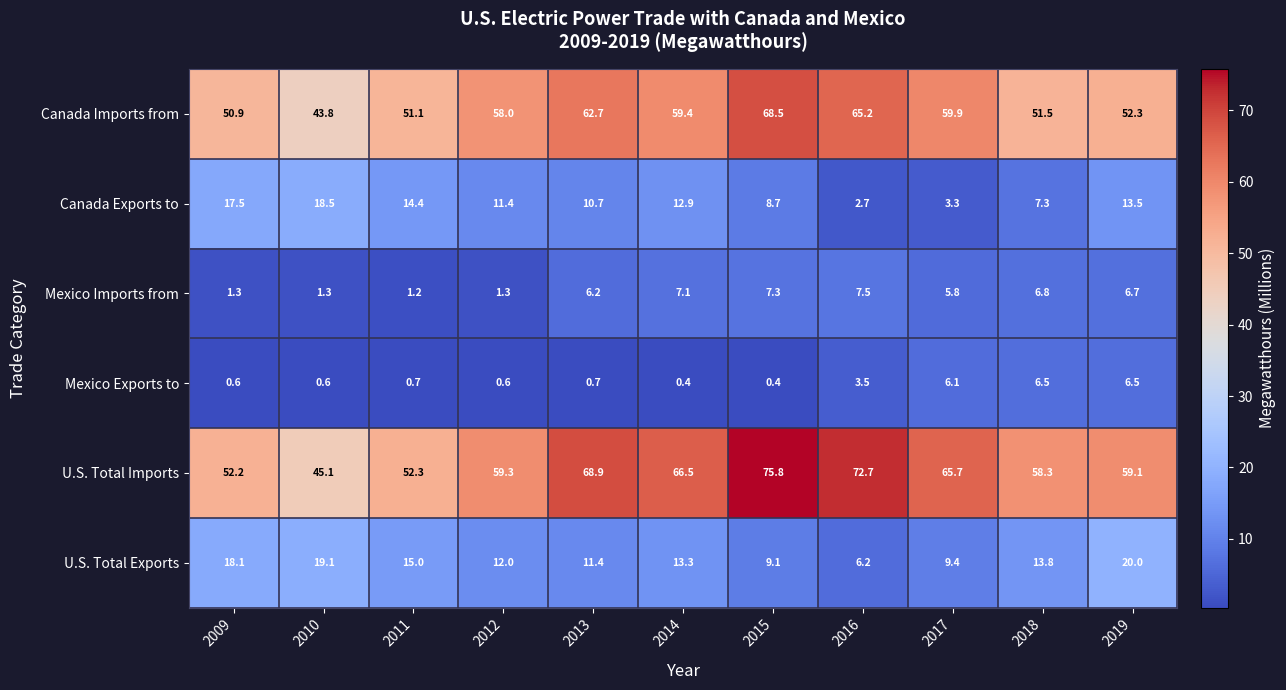

What is the sum of the Mexico Imports from values at 2014 and 2013?

13.3